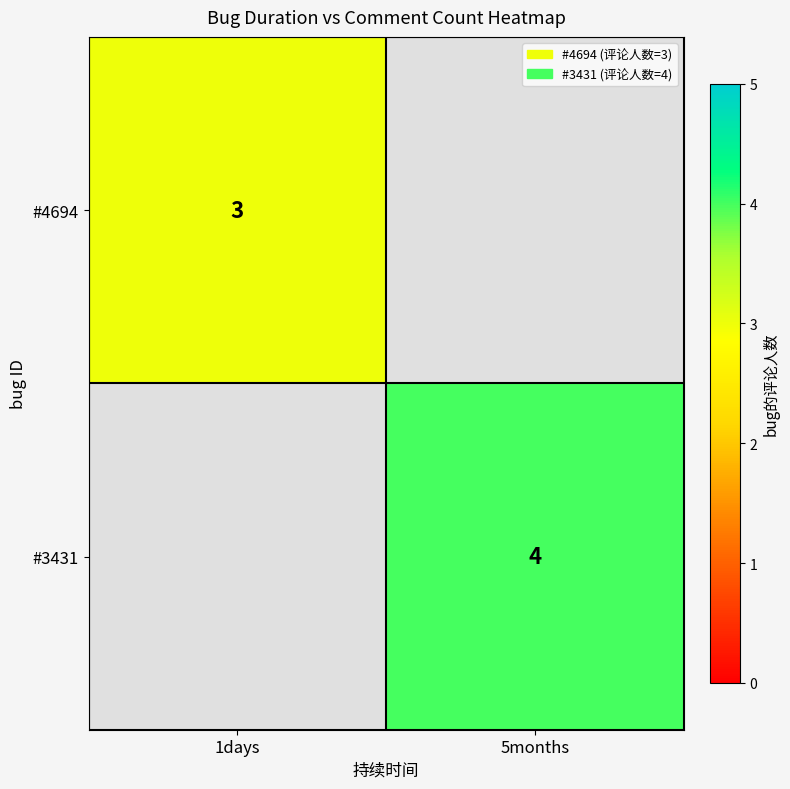

At how many categories does at least one series exceed 3?

1